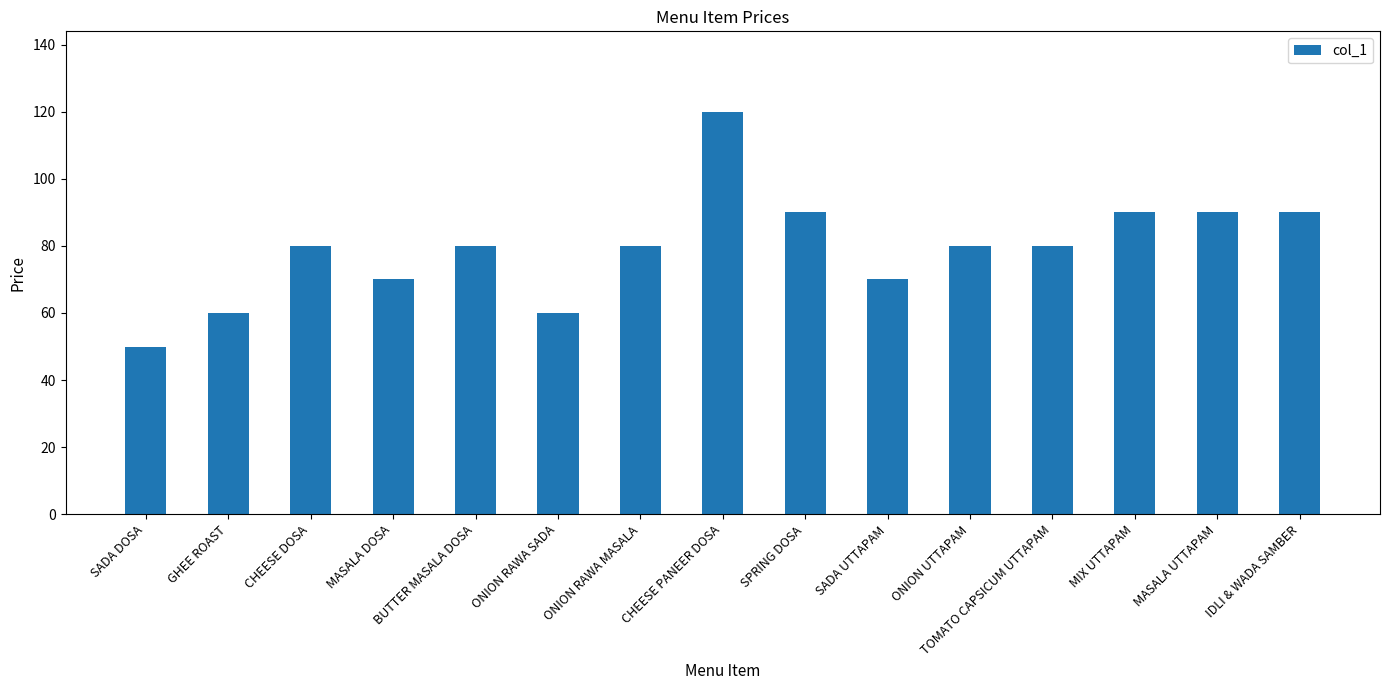

What is the minimum value shown in the chart?

50